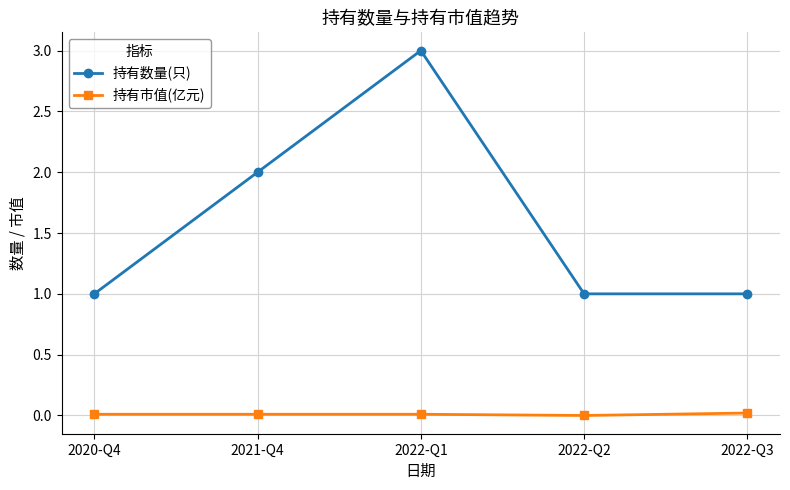

What is the maximum value shown in the chart?

3.0